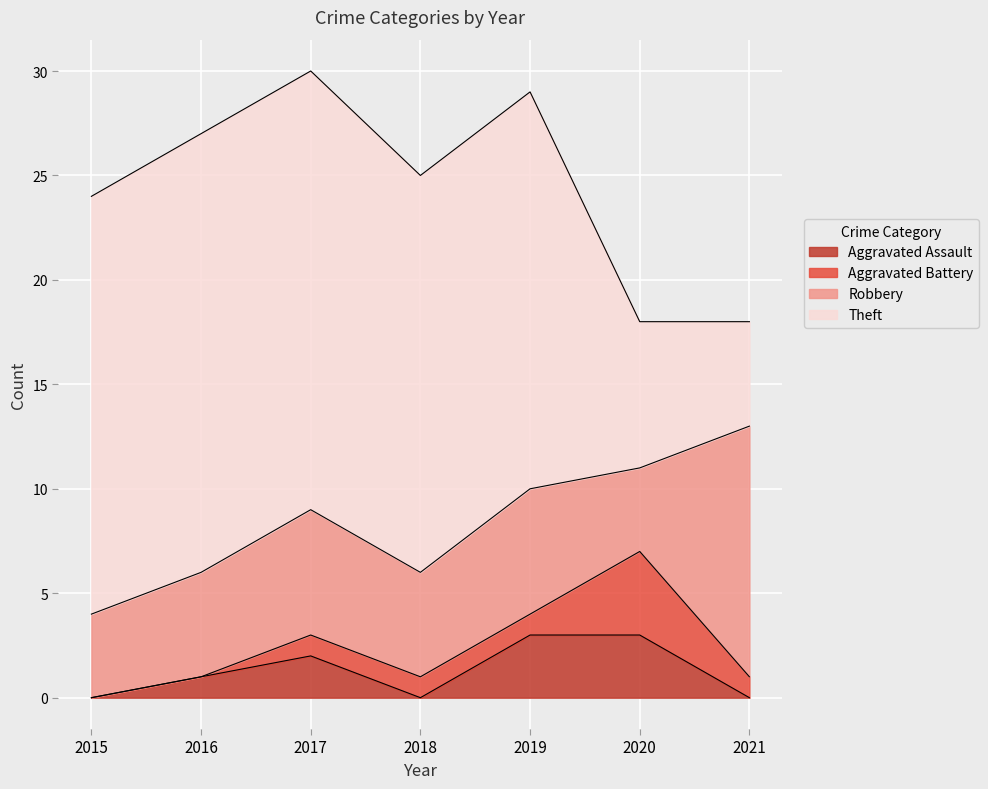

Reading left to right, extract all data points from this chart.

Aggravated Assault: 2015=0	2016=1	2017=2	2018=0	2019=3	2020=3	2021=0
Aggravated Battery: 2015=0	2016=0	2017=1	2018=1	2019=1	2020=4	2021=1
Robbery: 2015=4	2016=5	2017=6	2018=5	2019=6	2020=4	2021=12
Theft: 2015=20	2016=21	2017=21	2018=19	2019=19	2020=7	2021=5